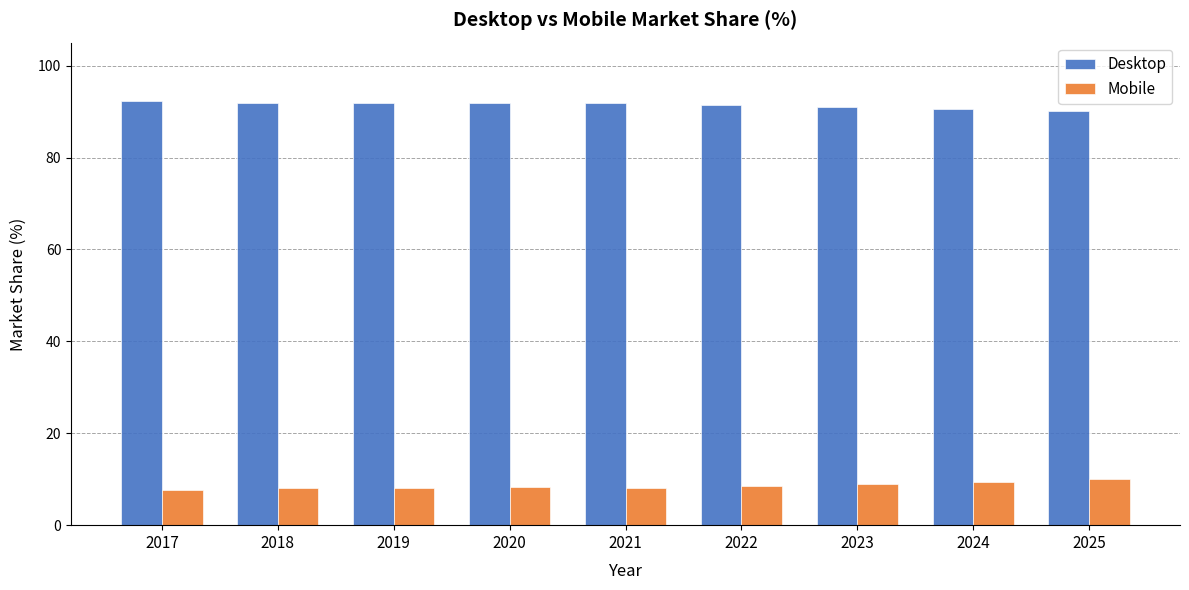

How many bars are there in each group?

2